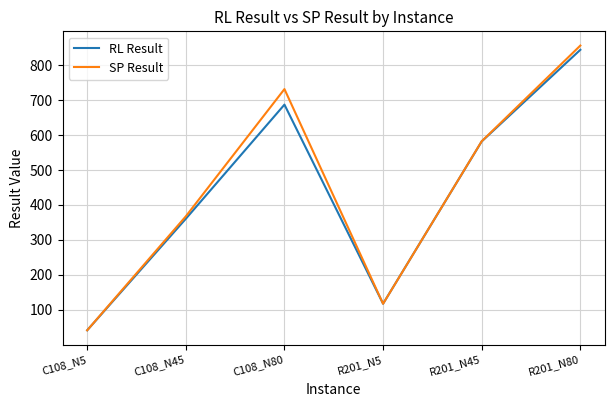

Where is SP Result nearest to the value 448?

C108_N45